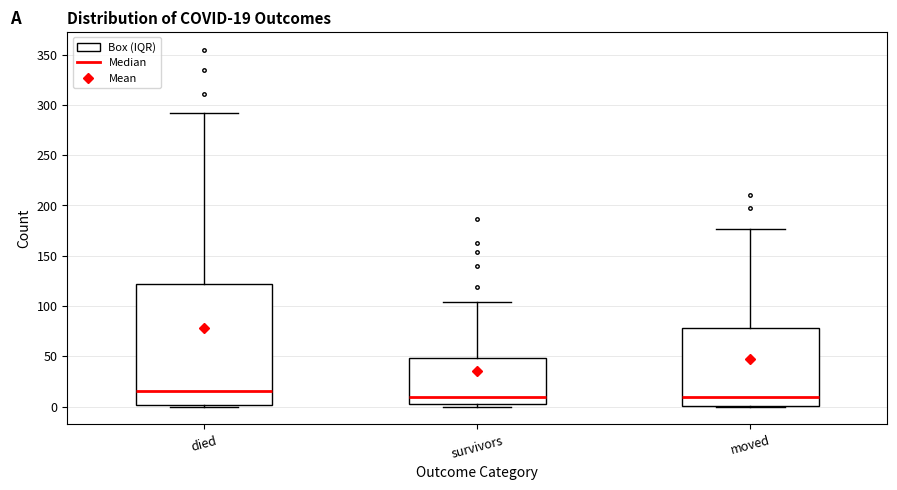

Which box has the highest median line?

died